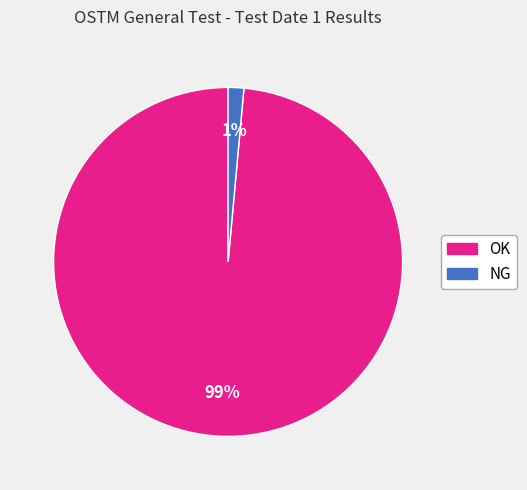

What is the smallest slice in the pie chart?

NG